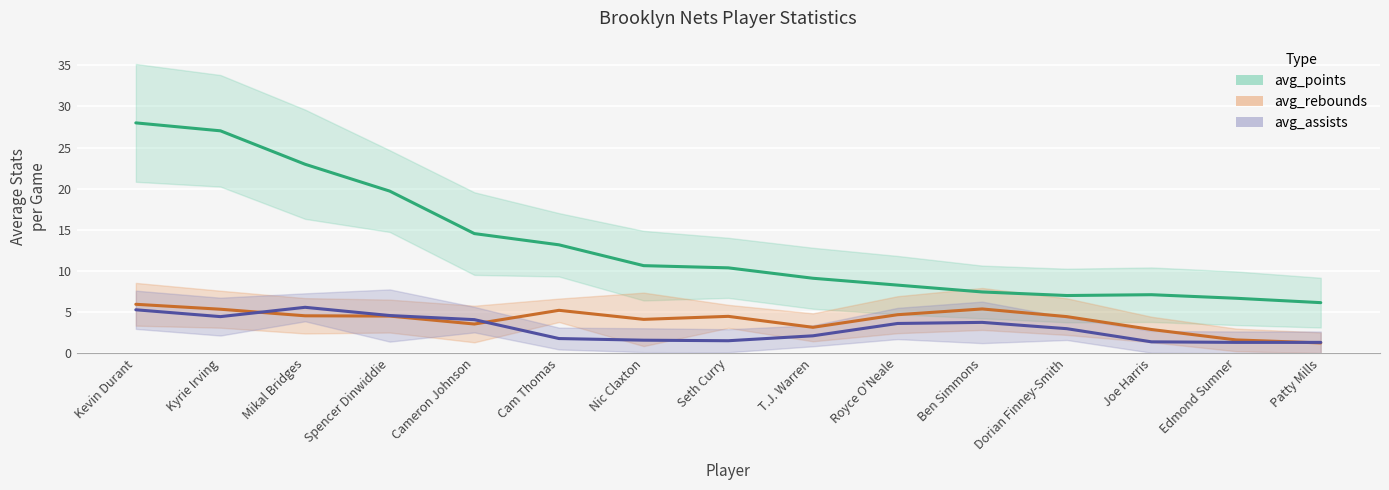

List the series in order of their peak value, lowest first.

avg_assists, avg_rebounds, avg_points